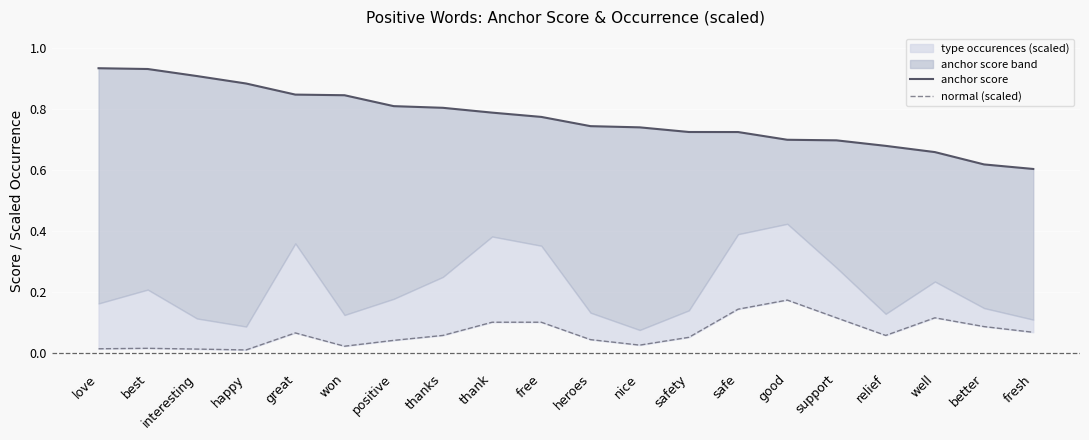

Which series has the largest total across all categories?

anchor score